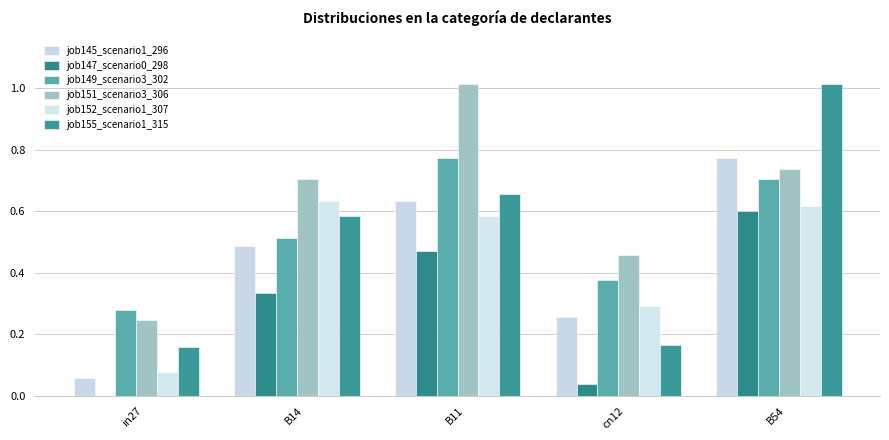

List the series in order of their peak value, highest first.

job151_scenario3_306, job155_scenario1_315, job145_scenario1_296, job149_scenario3_302, job152_scenario1_307, job147_scenario0_298